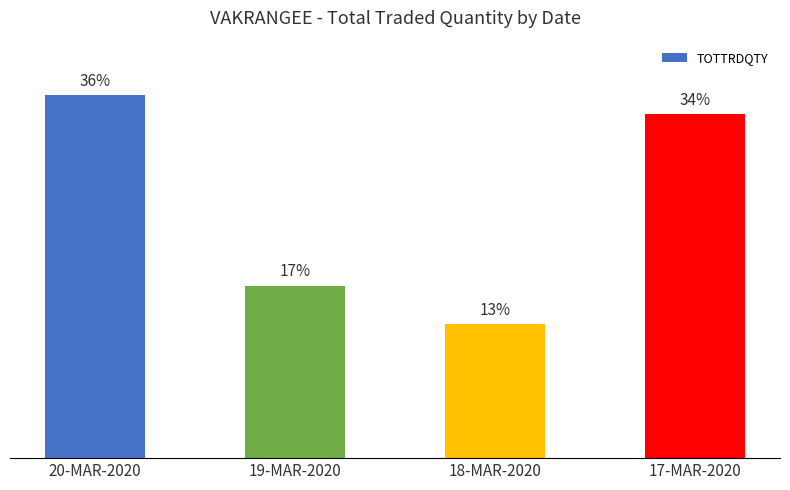

Are the bars horizontal?

No